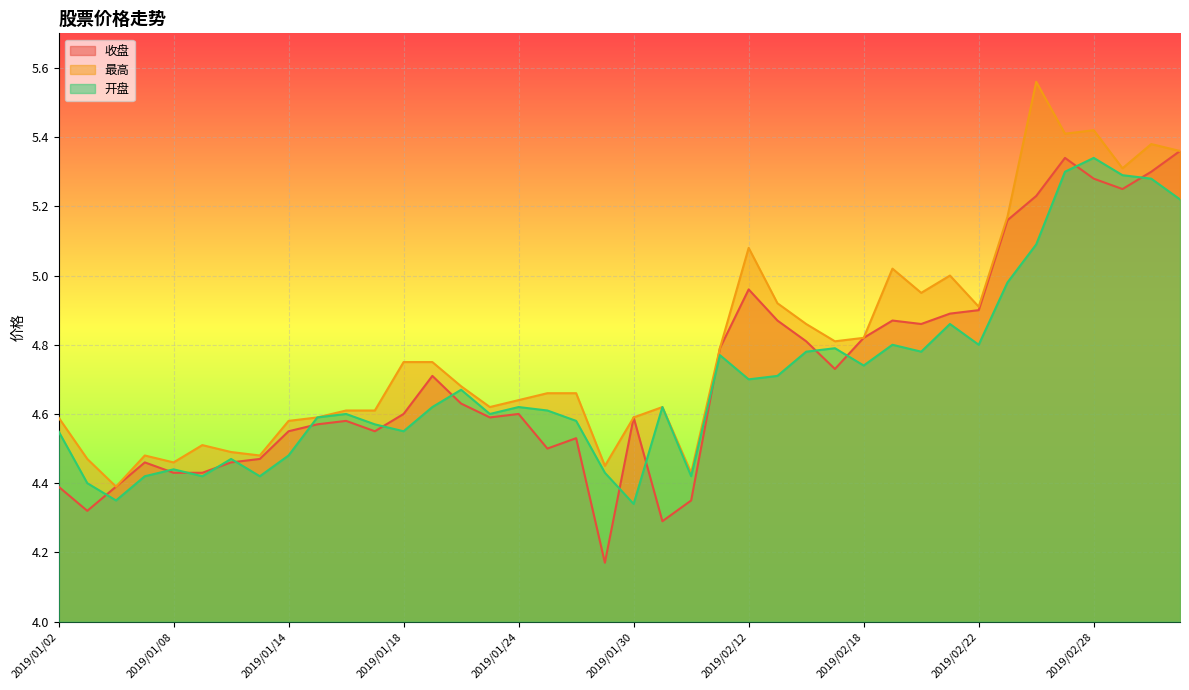

Which series has the largest total across all categories?

最高